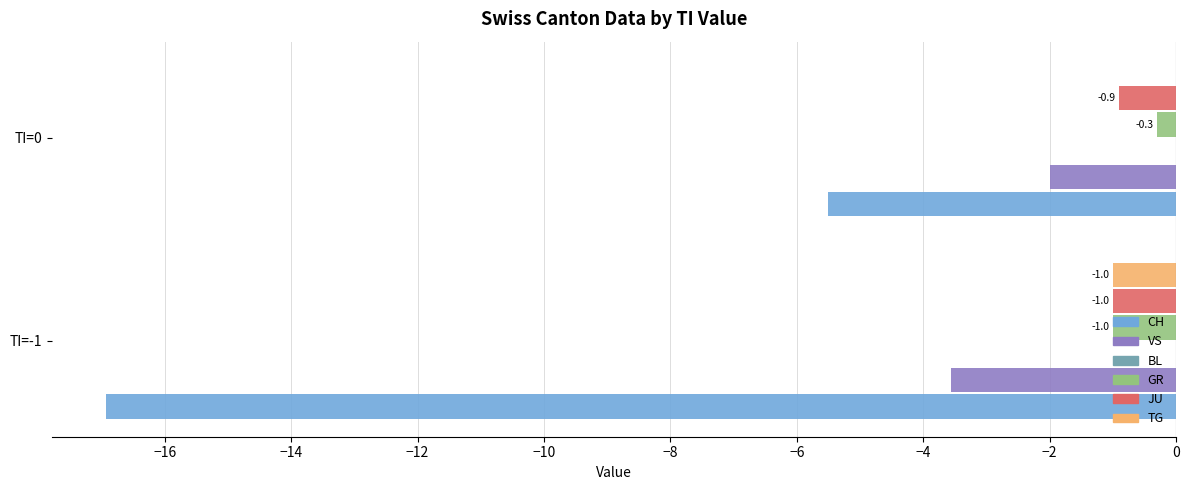

Is the value of VS at TI=0 greater than the value of GR at TI=-1?

No